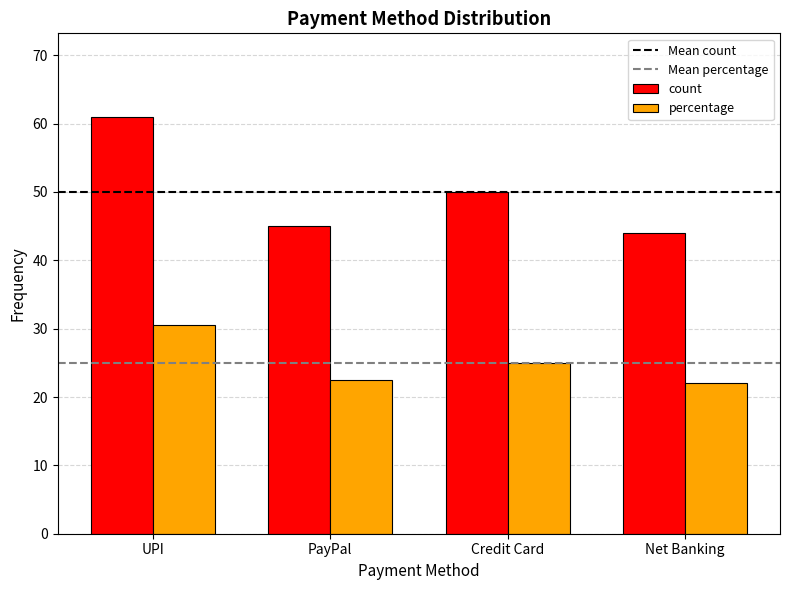

Rank the series at Net Banking from lowest to highest value.

percentage, count